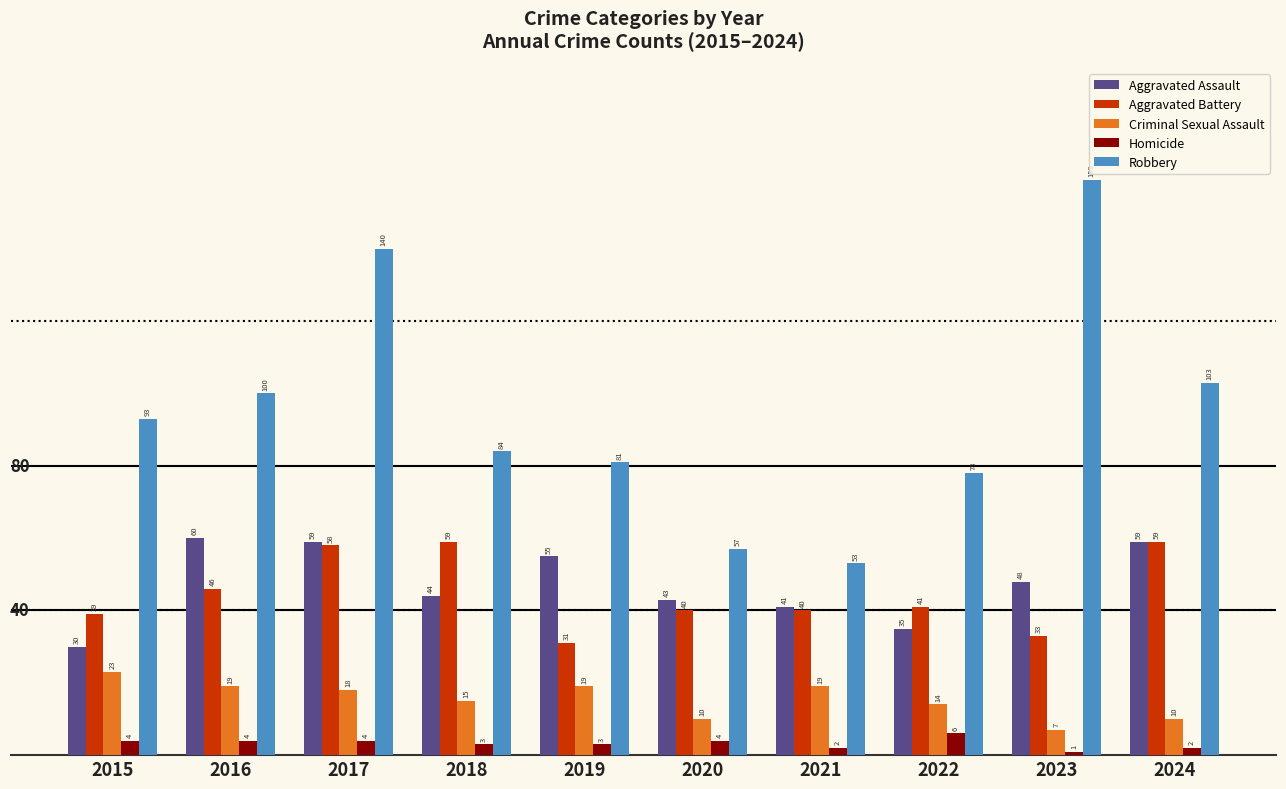

Which series has the largest range (max minus min)?

Robbery